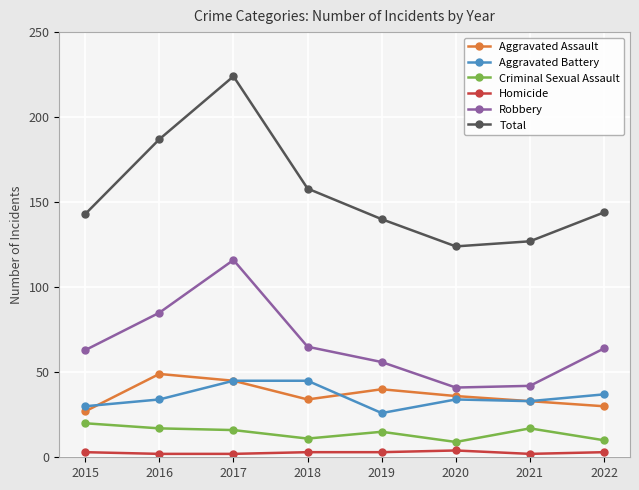

The Criminal Sexual Assault series shows 10 at 2022. True or false?

True